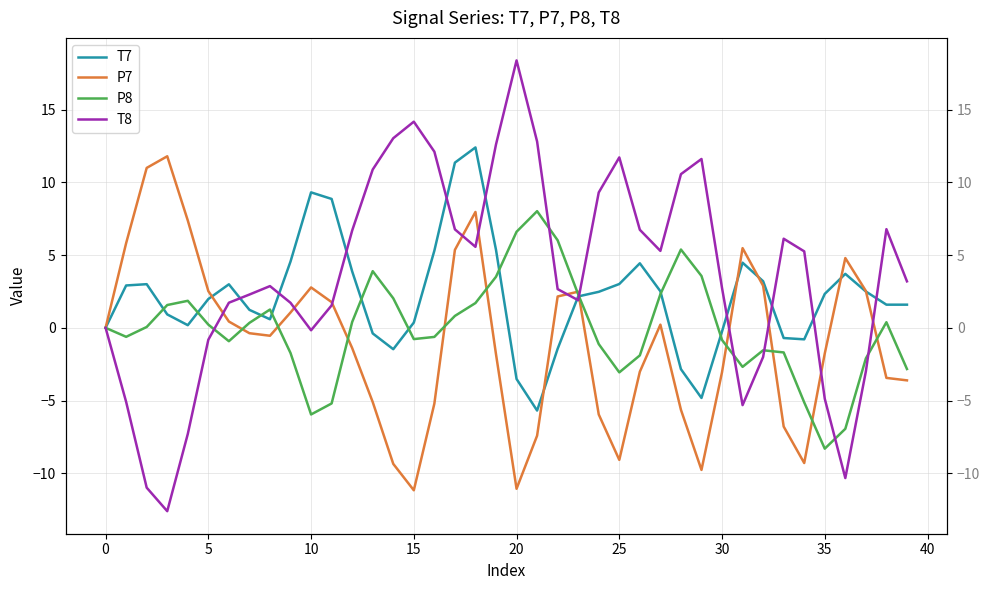

Which series ends up on top after the final intersection of T8 and P8?

T8